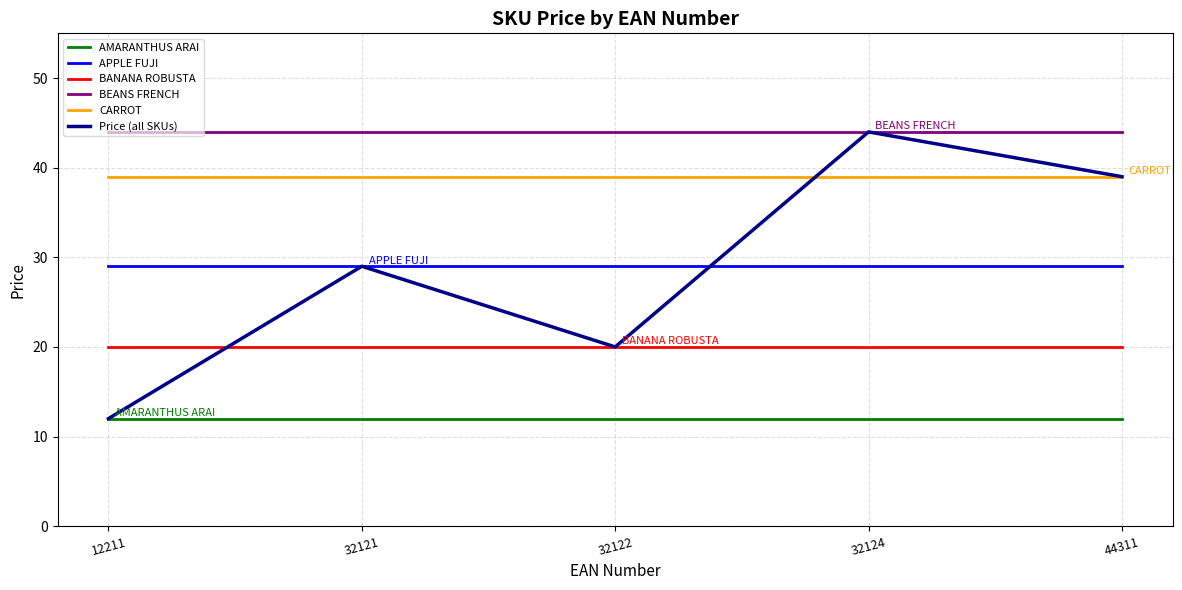

What is the total value across all series at 32122?

164